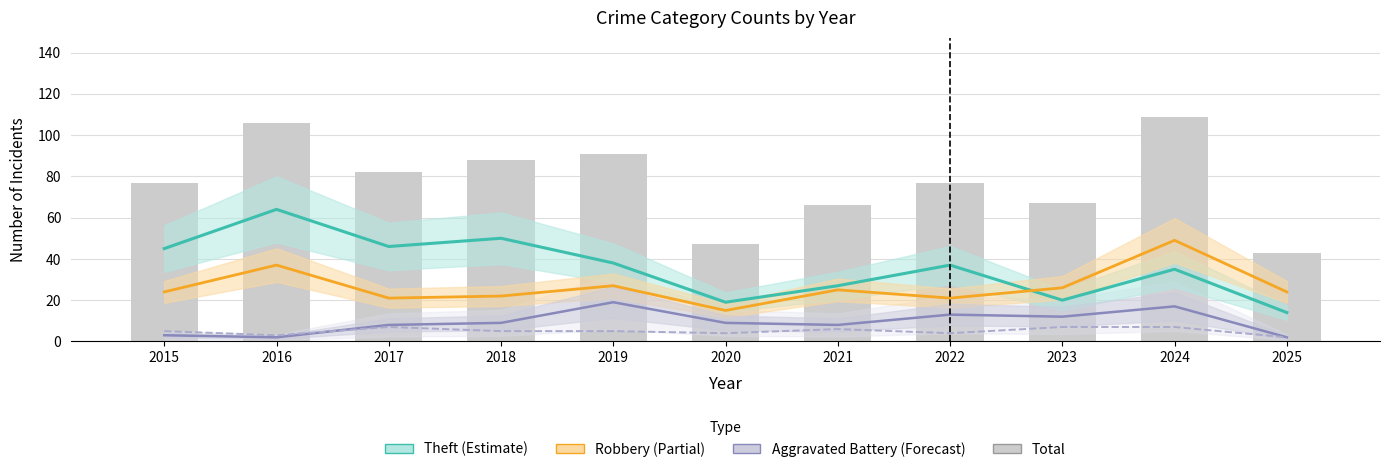

Reading left to right, extract all data points from this chart.

Theft (Estimate): 45	64	46	50	38	19	27	37	20	35	14
Robbery (Partial): 24	37	21	22	27	15	25	21	26	49	24
Aggravated Battery (Forecast): 3	2	8	9	19	9	8	13	12	17	2
Aggravated Assault: 5	3	7	5	5	4	6	4	7	7	2
Total: 77	106	82	88	91	47	66	77	67	109	43